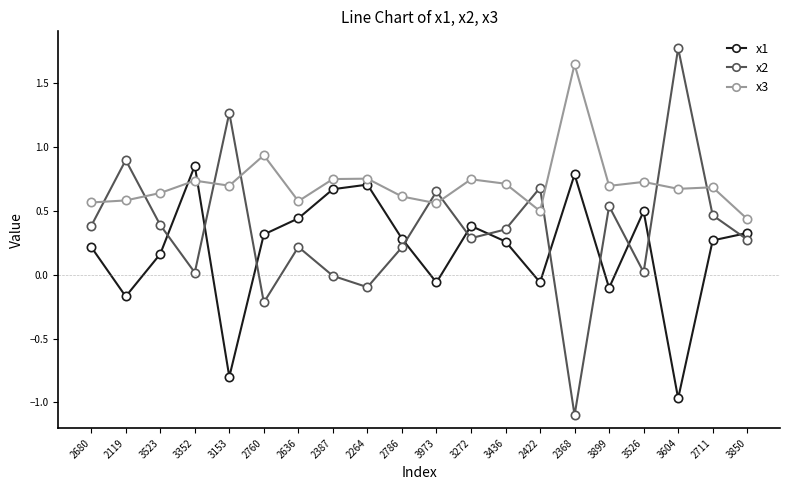

At 3153, list the series in order from smallest to largest.

x1, x3, x2